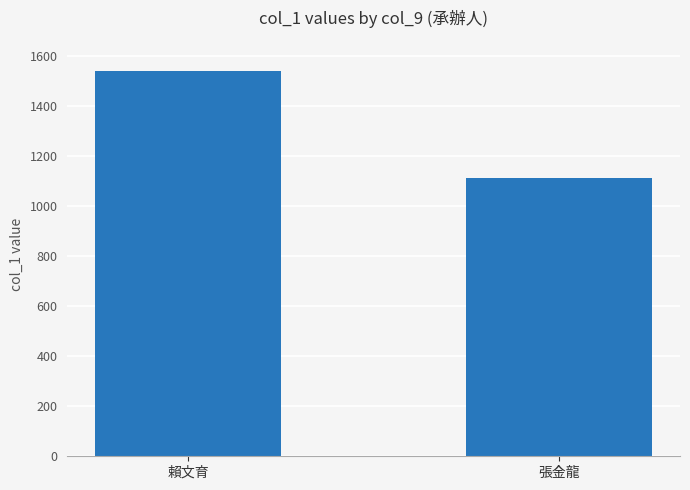

What is the label of the 1st bar from the left?

賴文育